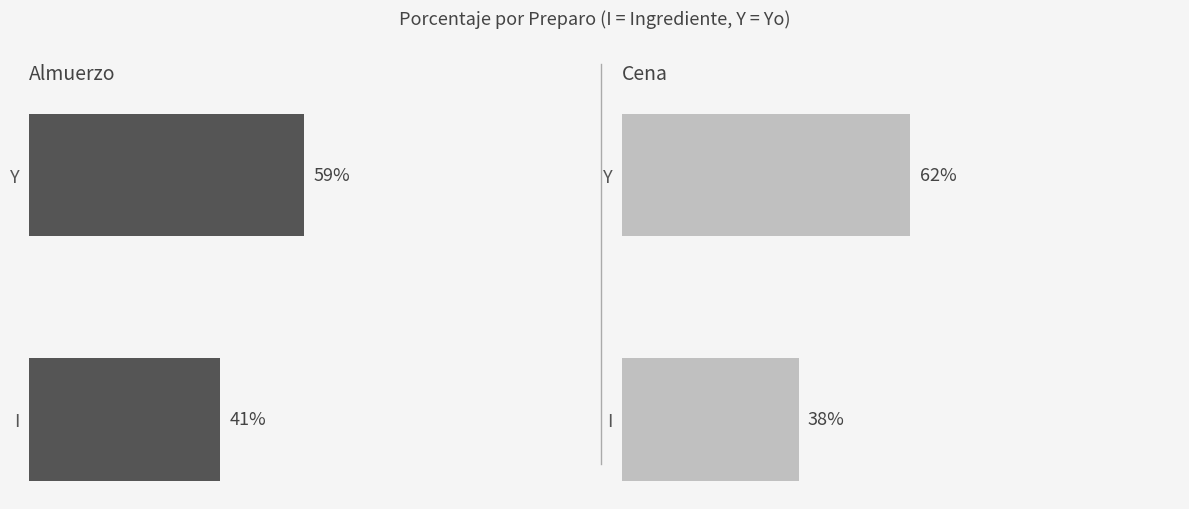

Count the number of data series in this chart.

2